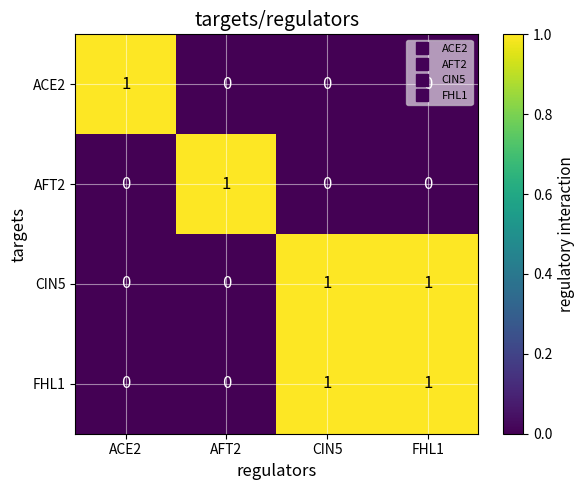

At how many categories does at least one series exceed 0?

4